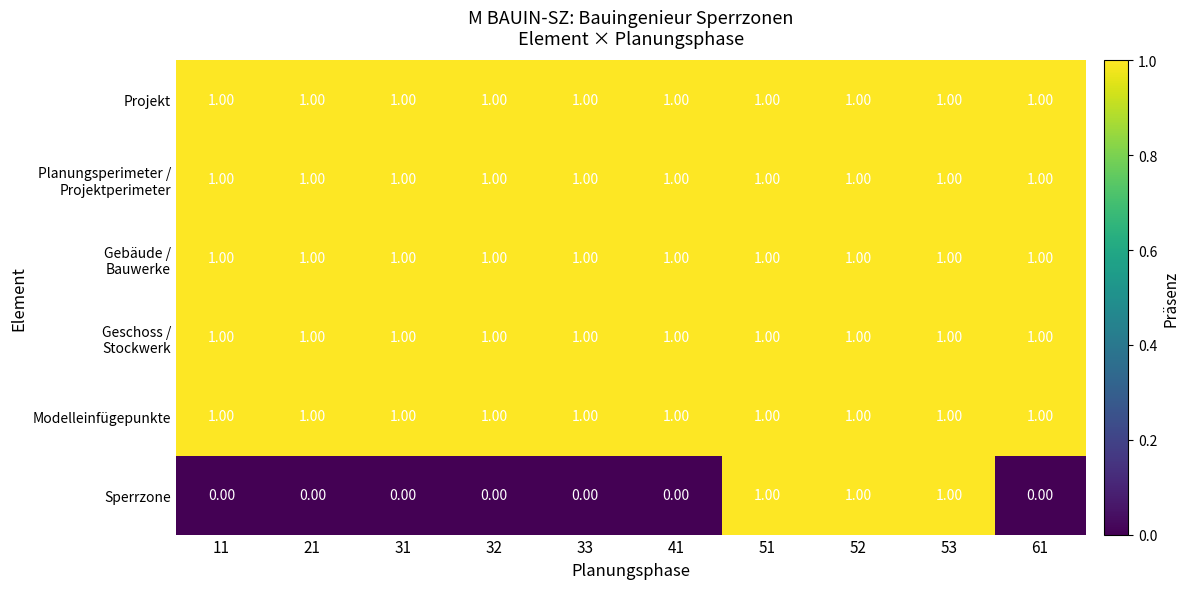

At how many categories does at least one series exceed 0?

10